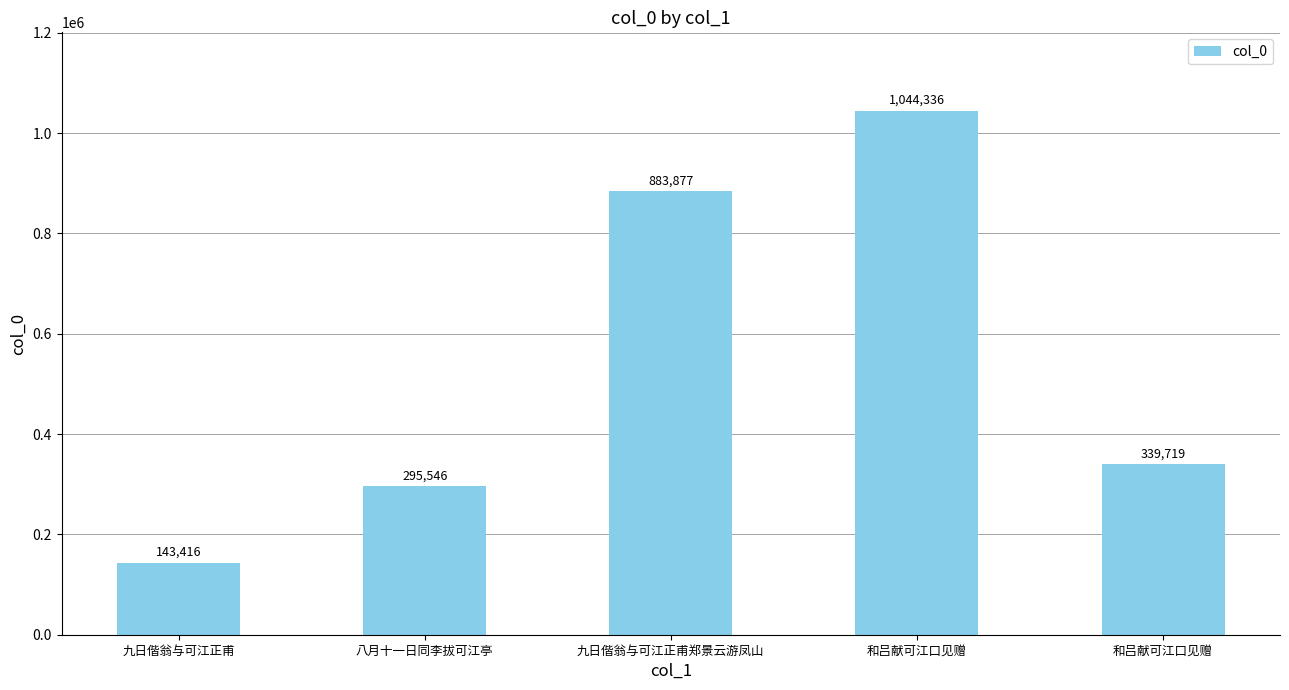

How many bars are there in total?

5